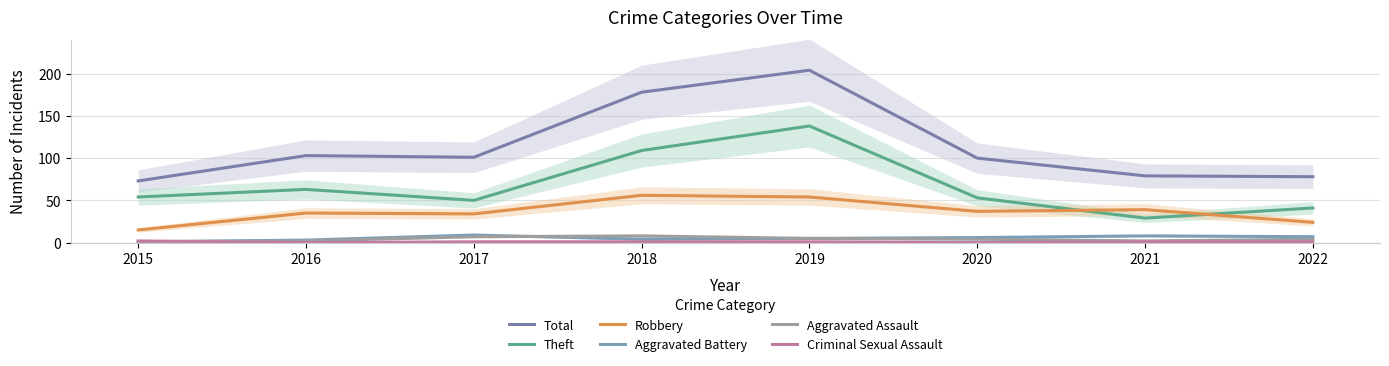

How many data points in Aggravated Battery are above 6?

3